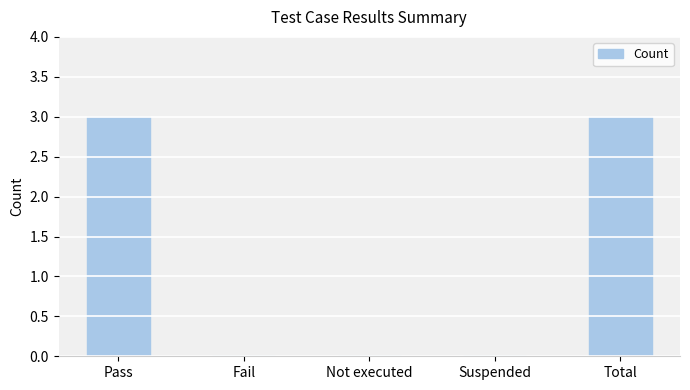

What is the maximum value shown in the chart?

3